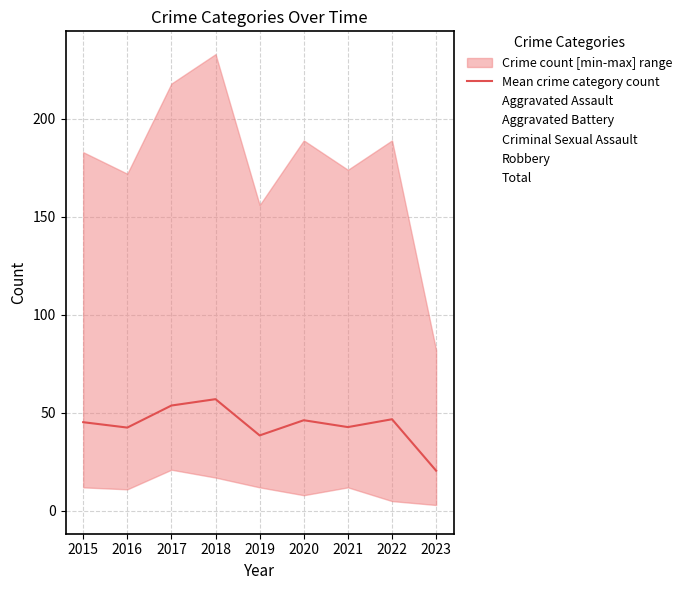

What is the average value?

43.7